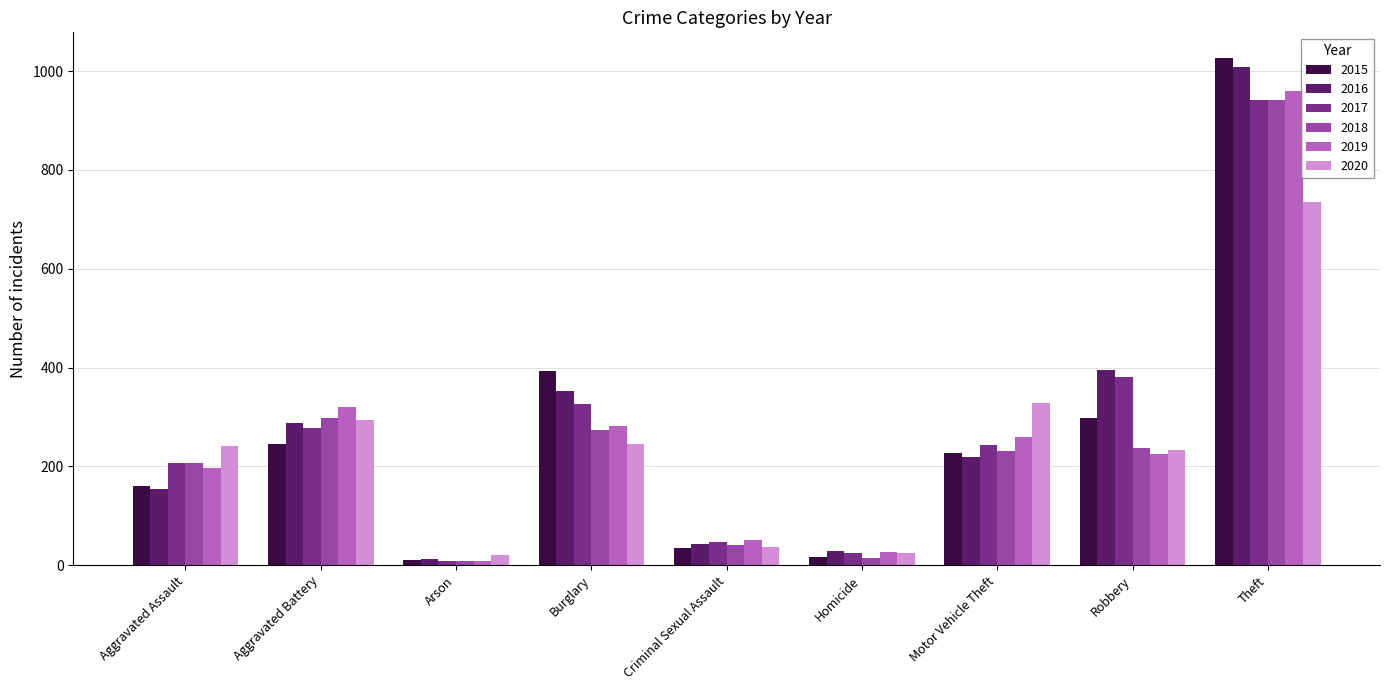

What is the sum of all 2018 values?

2250